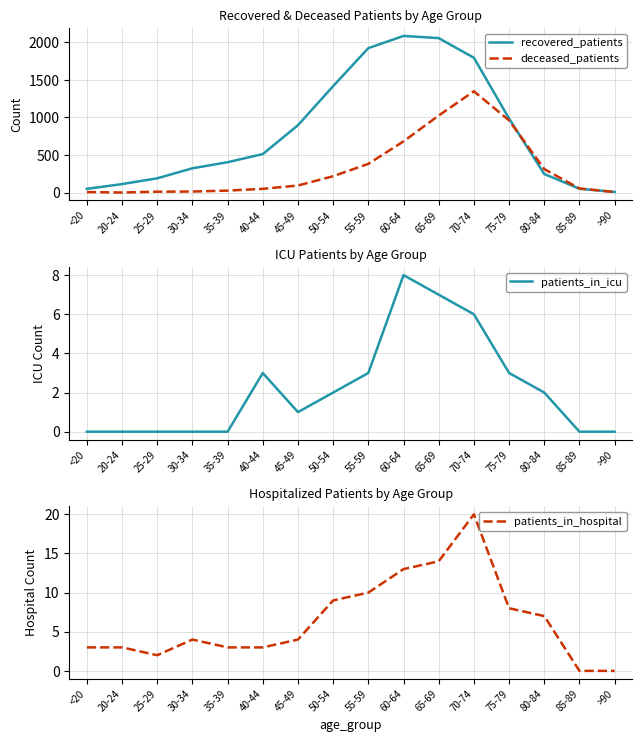

Which series has the widest spread of values?

recovered_patients